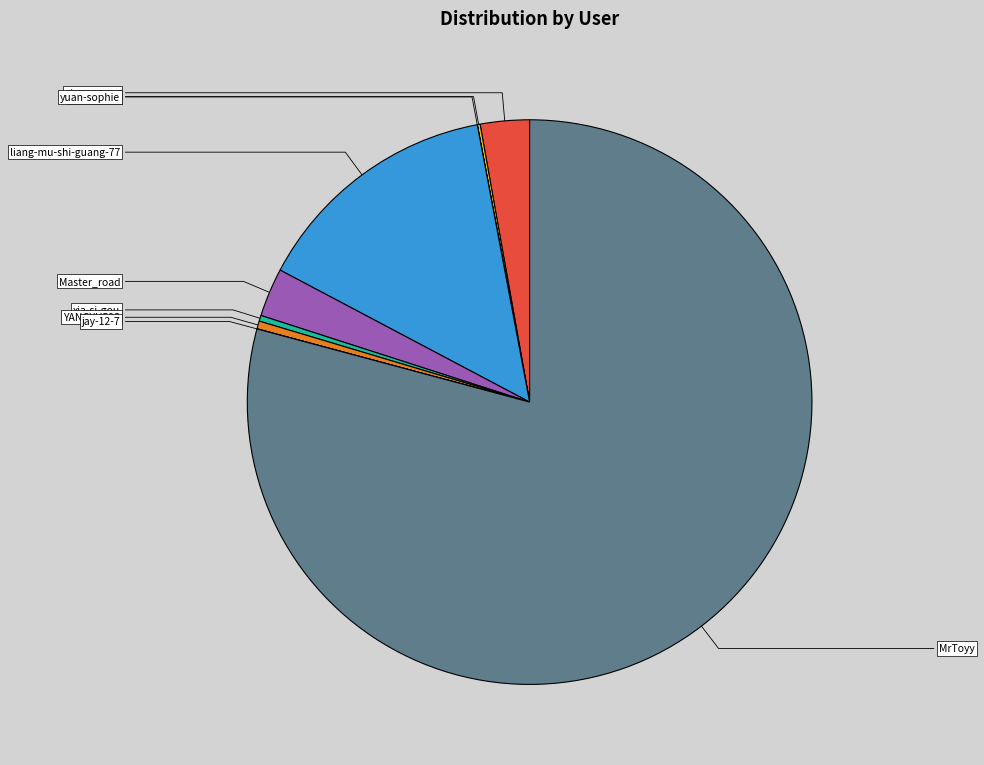

What is the smallest slice in the pie chart?

yuan-sophie